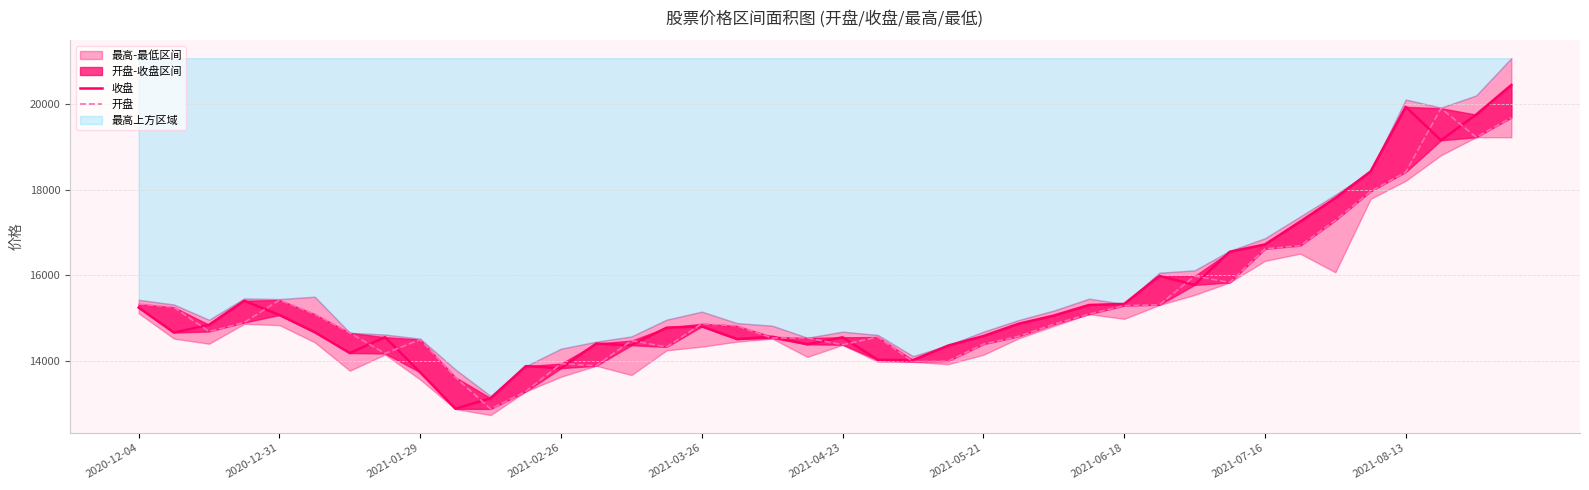

What is the sum of the 收盘 values at 2021-03-26 and 29?

31048.8